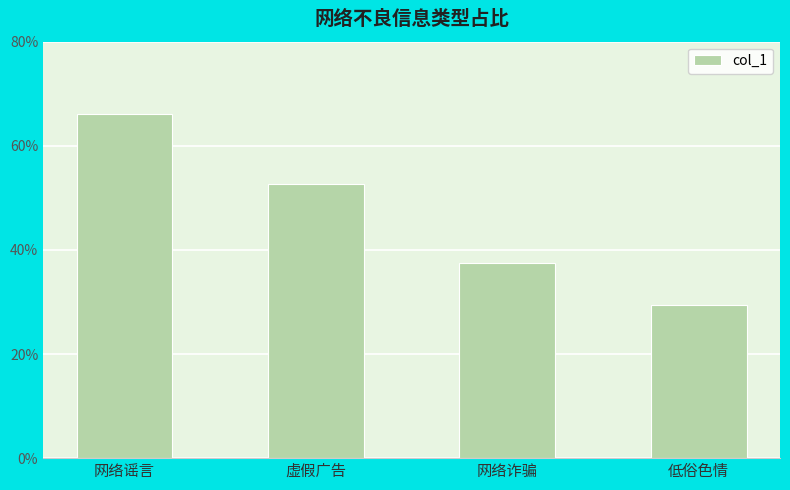

What is the change in value from 网络谣言 to 虚假广告?

-13.5